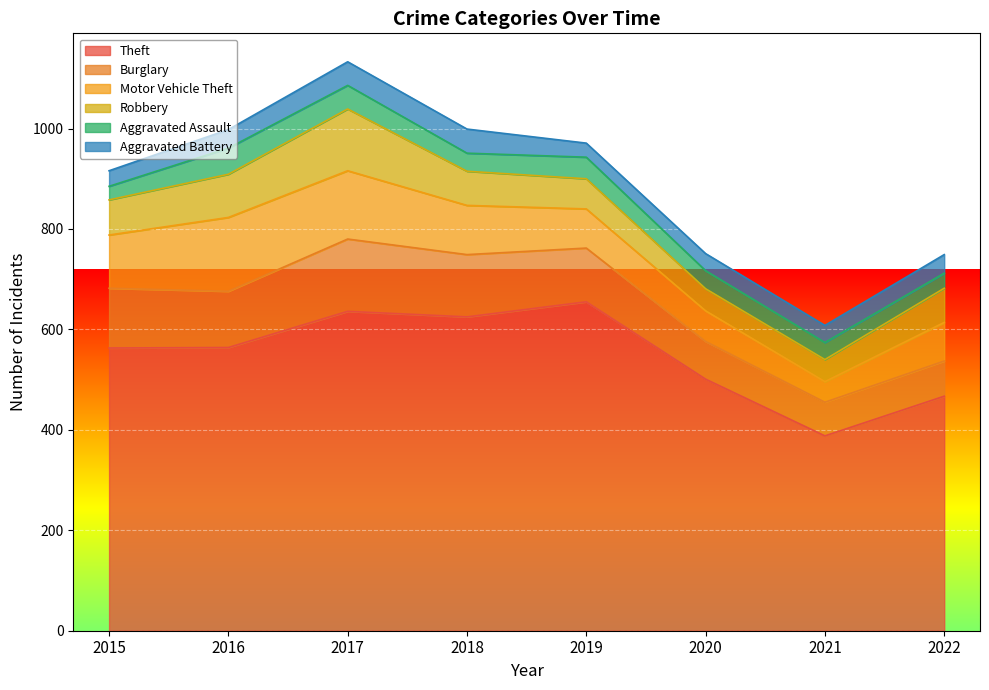

List the labels in order of Theft value, smallest first.

2021, 2022, 2020, 2015, 2016, 2018, 2017, 2019